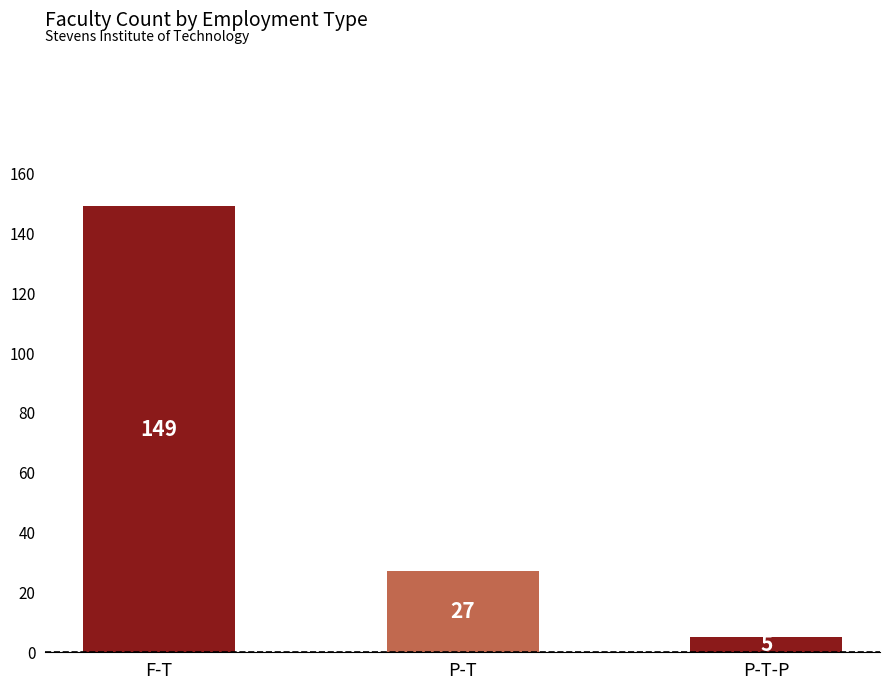

Reading left to right, extract all data points from this chart.

149	27	5